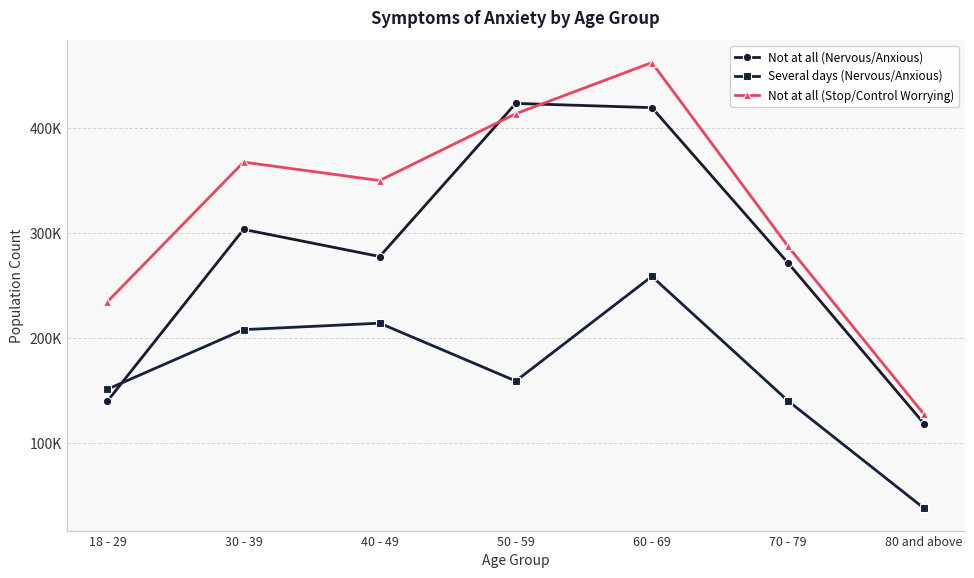

What are all the series names shown in the legend?

Not at all (Nervous/Anxious), Several days (Nervous/Anxious), Not at all (Stop/Control Worrying)